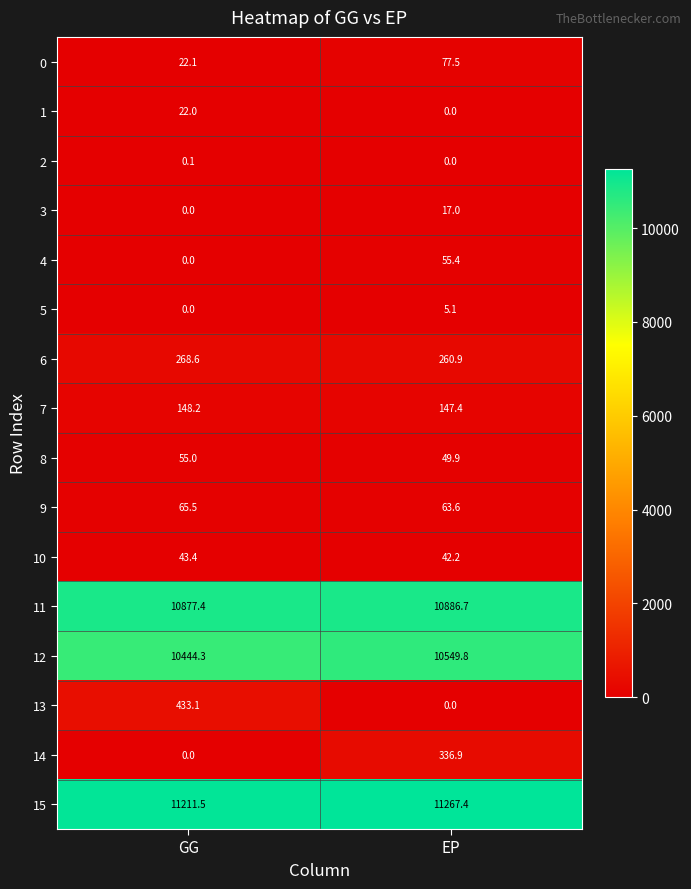

What is the difference between the 9 values at EP and GG?

1.9